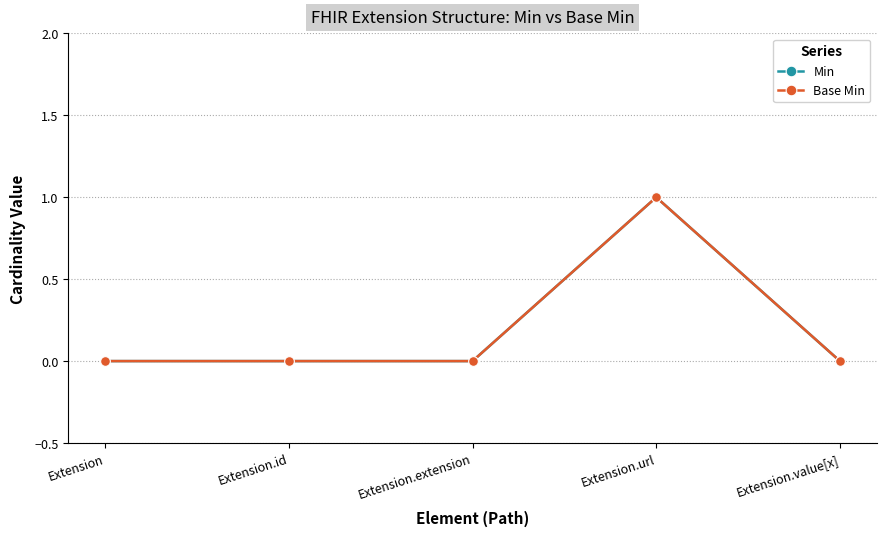

True or false: Base Min and Min intersect in this chart.

False